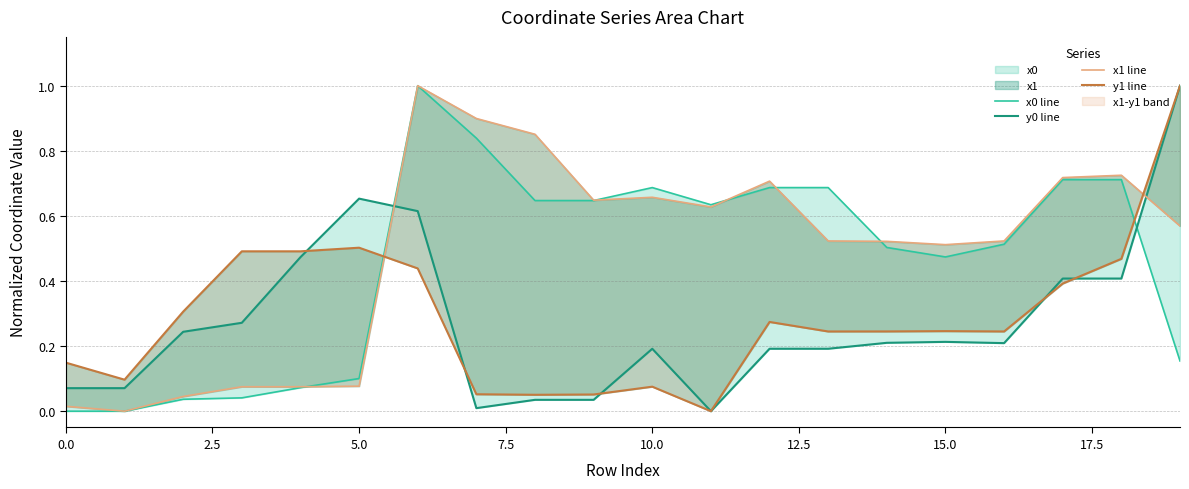

What is the label of the 12th point from the left?

11